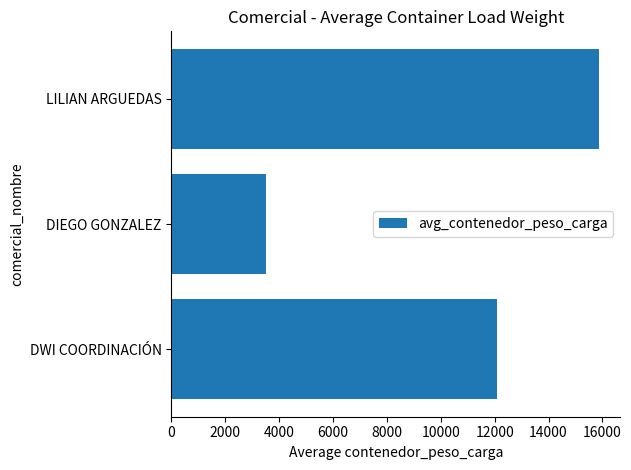

Does the chart contain stacked bars?

No